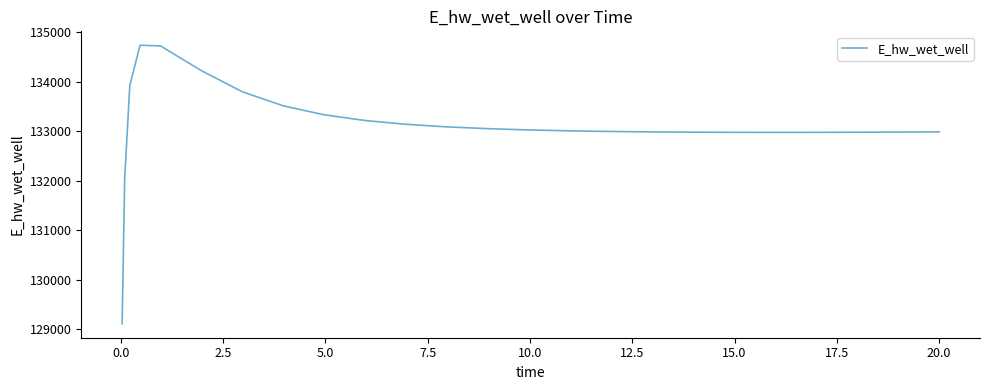

What is the minimum value shown in the chart?

129110.5